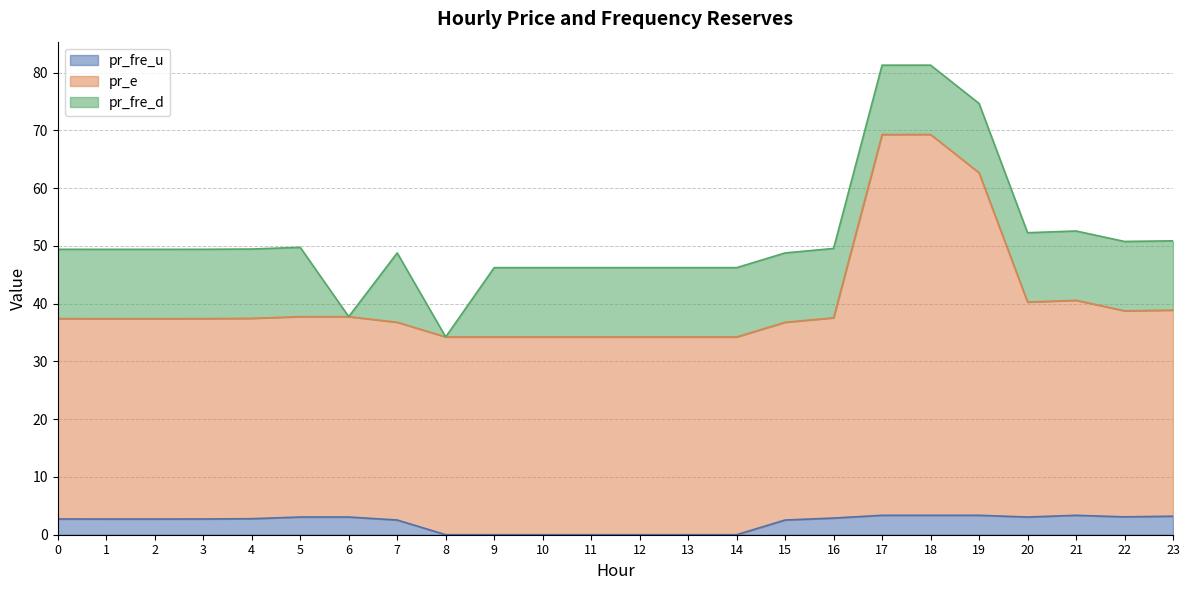

True or false: pr_fre_u and pr_e intersect in this chart.

False